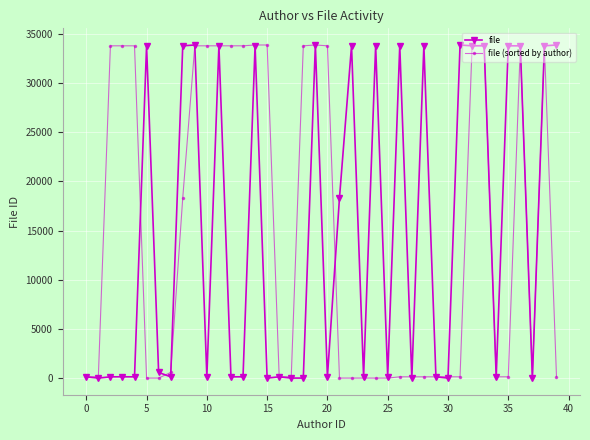

What are all the series names shown in the legend?

file, file (sorted by author)